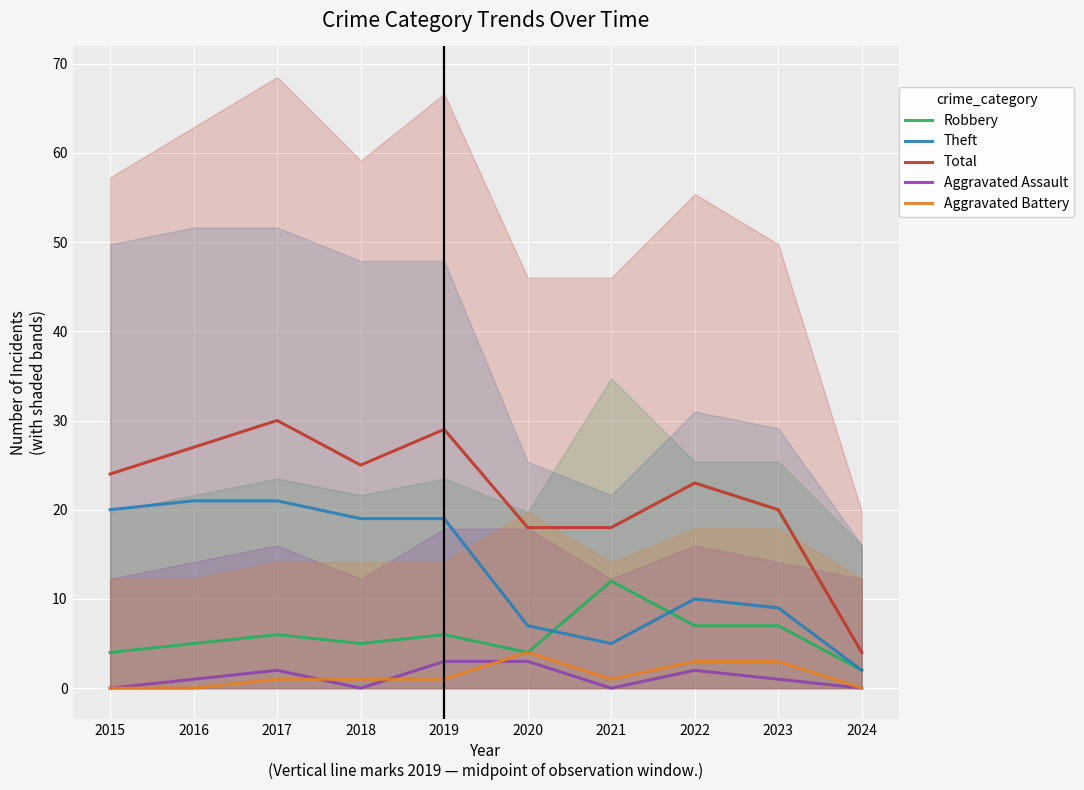

What is the spread (max minus min) of values at 2022?

21